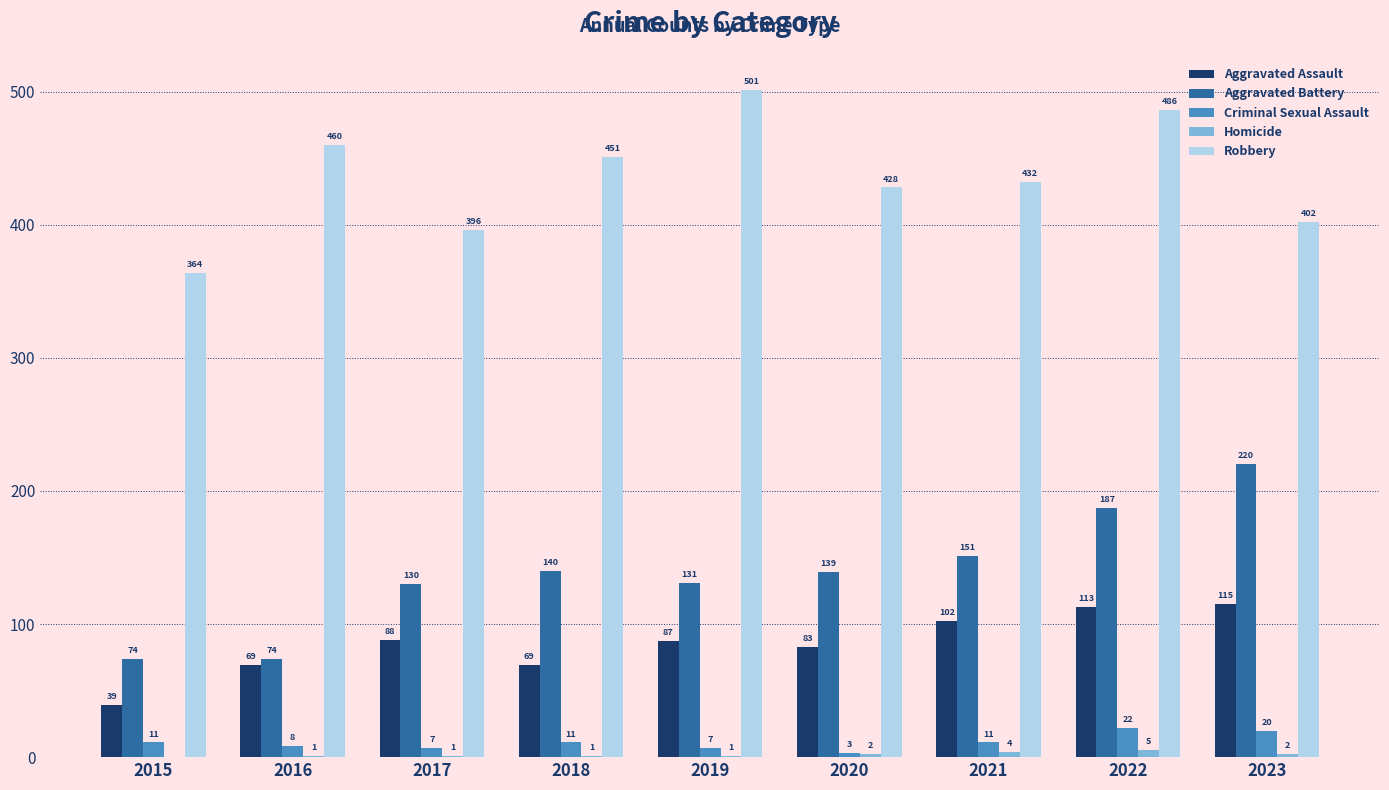

Between 2018 and 2020, which series saw the biggest shift?

Robbery